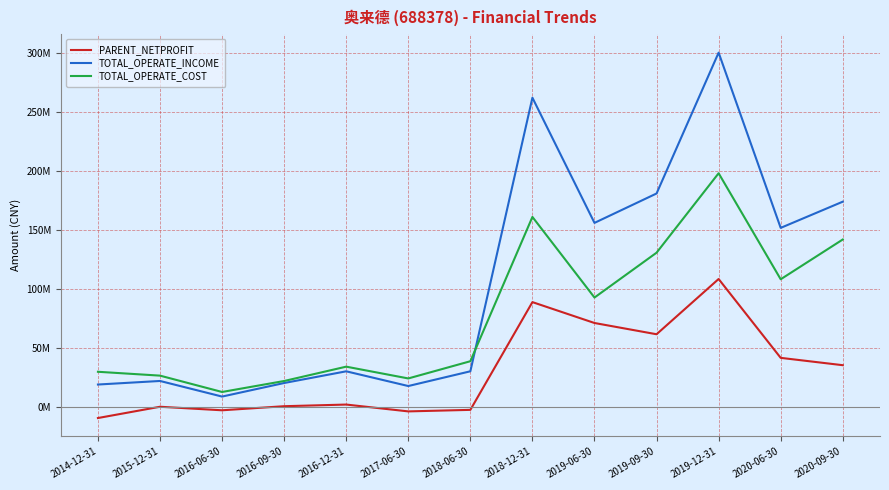

What are all the series names shown in the legend?

PARENT_NETPROFIT, TOTAL_OPERATE_INCOME, TOTAL_OPERATE_COST